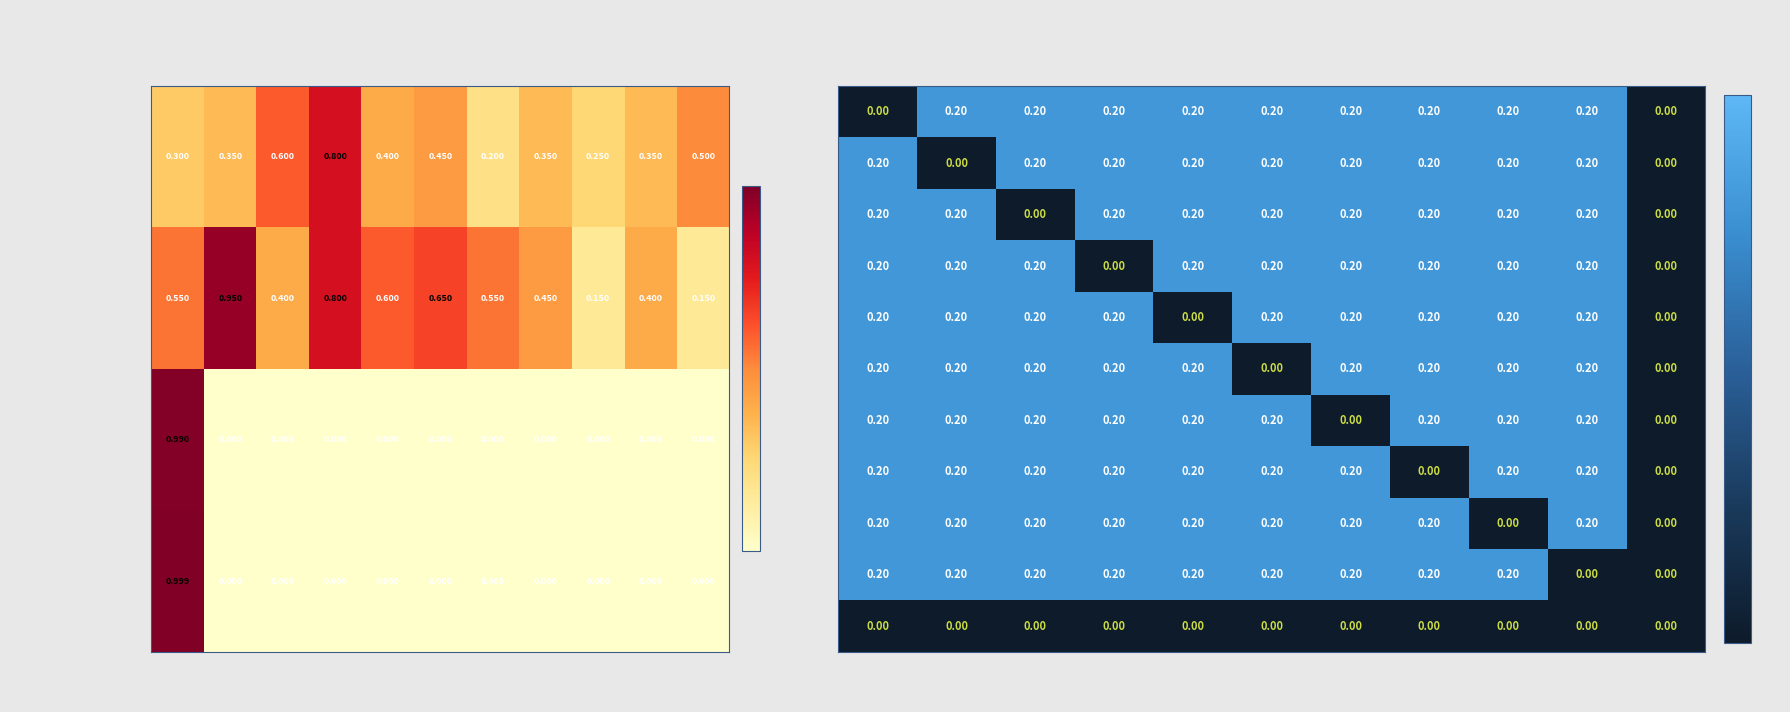

Rank the categories by B1 value from lowest to highest.

B1, B11, B2, B3, B4, B5, B6, B7, B8, B9, B10